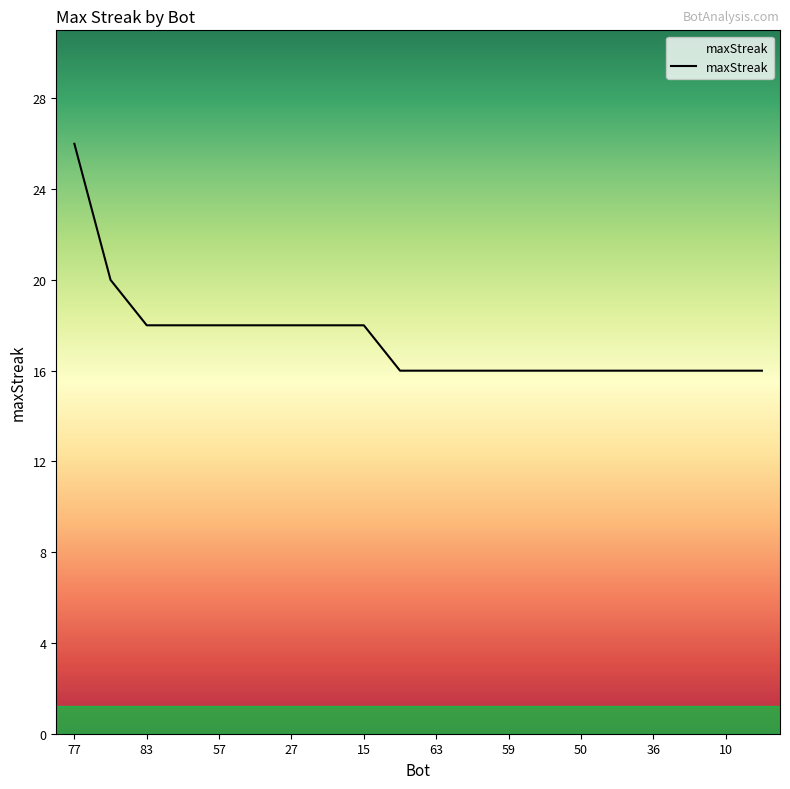

What is the difference between the maximum and minimum values?

10